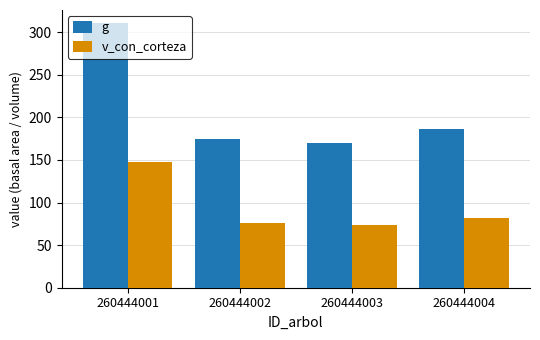

What is the minimum value shown in the chart?

73.4